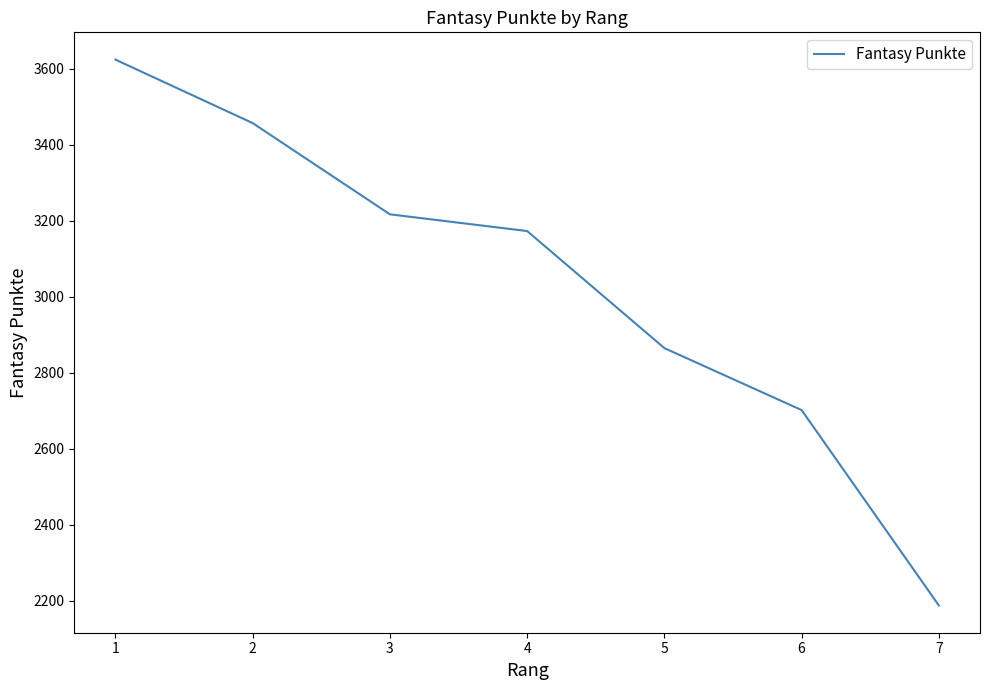

What is the sum of all values?

21226